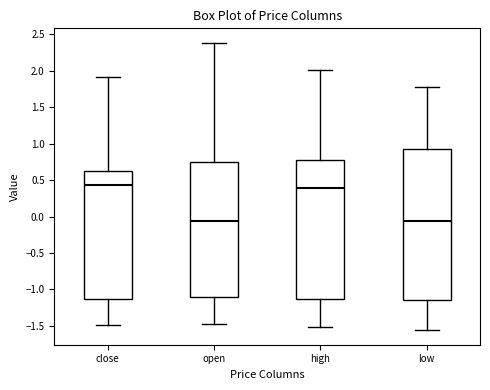

Reading left to right, transcribe this box plot: for each box, give where its median line is, the range the box spans, and where its two whiskers end, as read against the y-axis. The values are not printed on the chart, so give them approximately, as read against the axis.

close: median 0.45, box -1.15 to 0.60, whiskers -1.50 to 1.90
open: median -0.05, box -1.10 to 0.75, whiskers -1.45 to 2.40
high: median 0.40, box -1.15 to 0.75, whiskers -1.50 to 2.00
low: median -0.05, box -1.15 to 0.95, whiskers -1.55 to 1.75